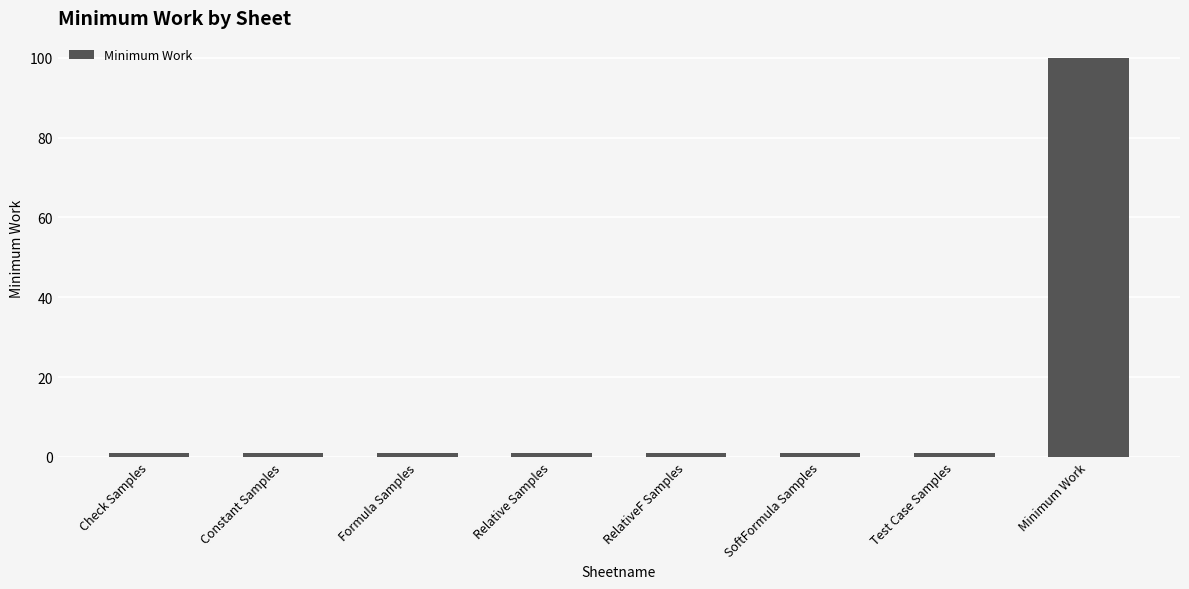

At which category does the chart reach its peak across all series?

Minimum Work